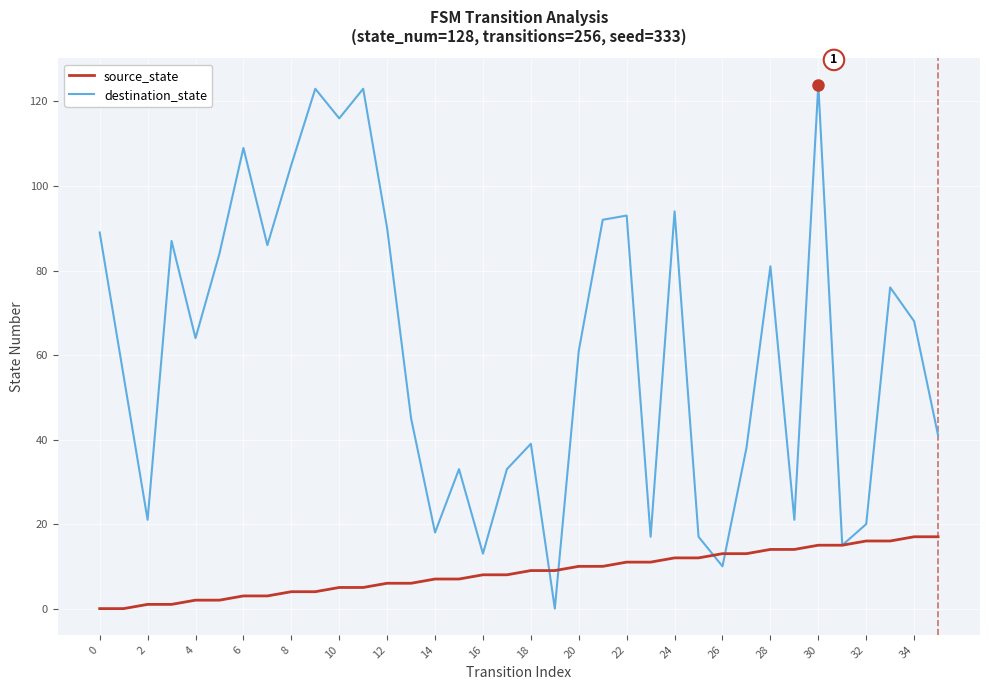

Which series has the widest spread of values?

destination_state